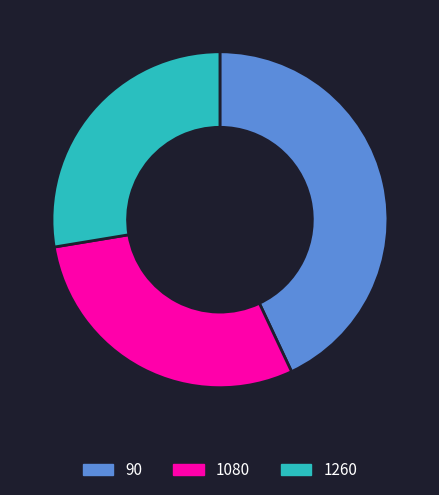

Between 1260 and 1080, which is larger?

1080